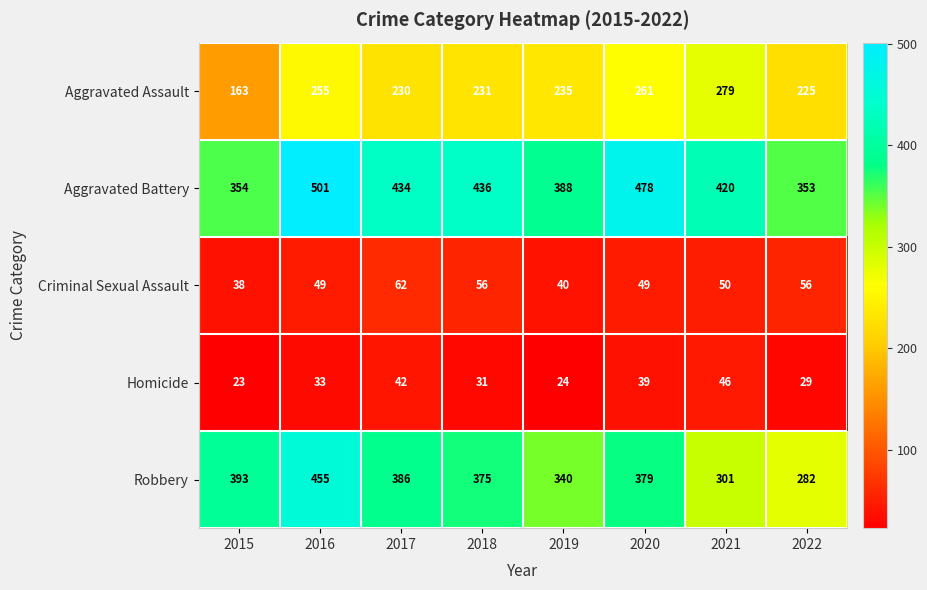

The Criminal Sexual Assault series shows 49 at 2016. True or false?

True